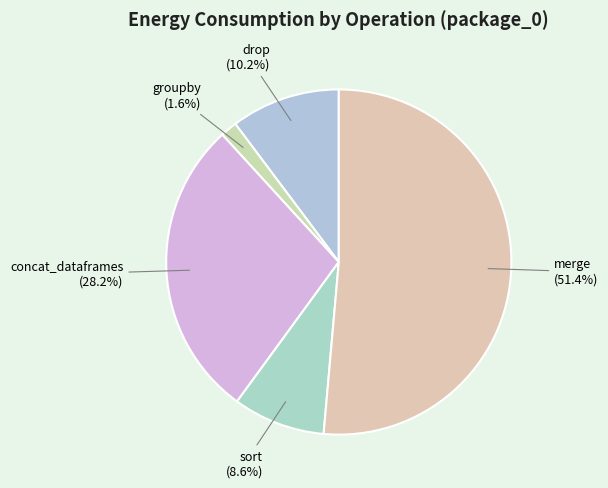

Does concat_dataframes account for over 50% of the chart?

No